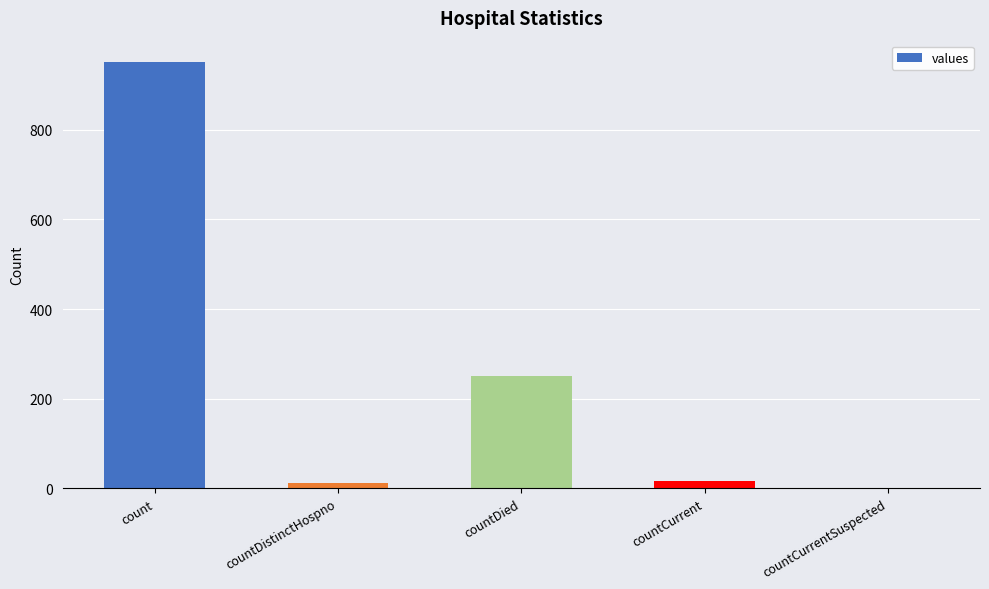

The chart shows a value of 951 at count. True or false?

True